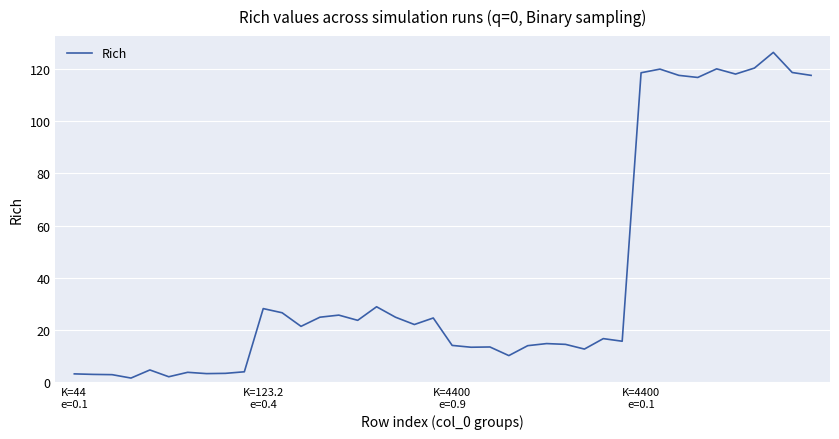

What is the greatest value displayed?

126.3